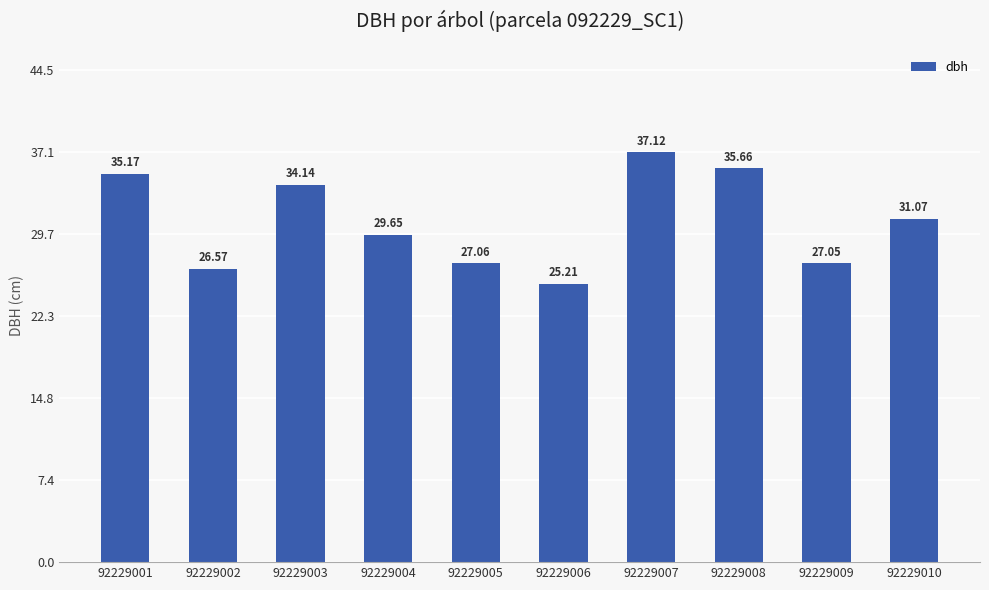

What is the smallest value displayed?

25.2